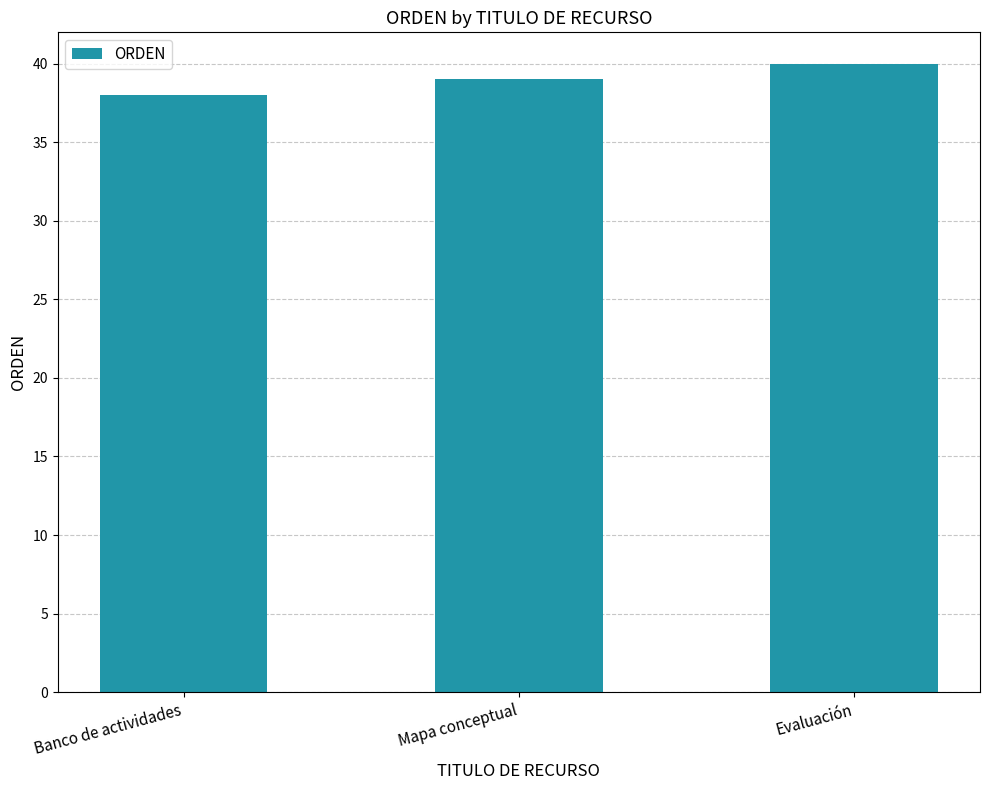

What position from the right is Evaluación?

1